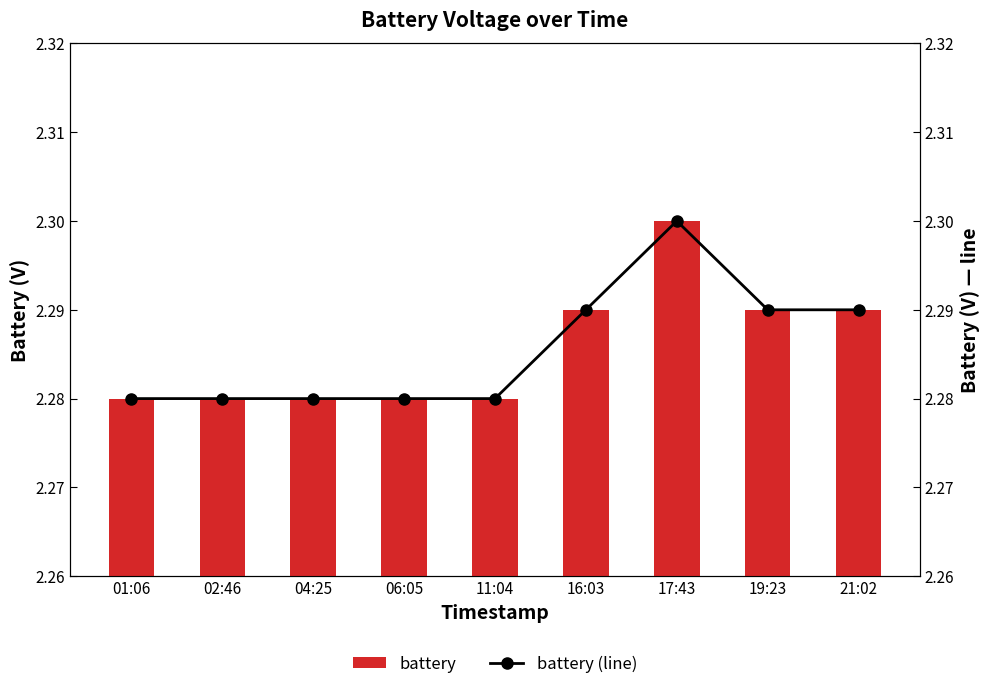

What position from the right is 19:23?

2